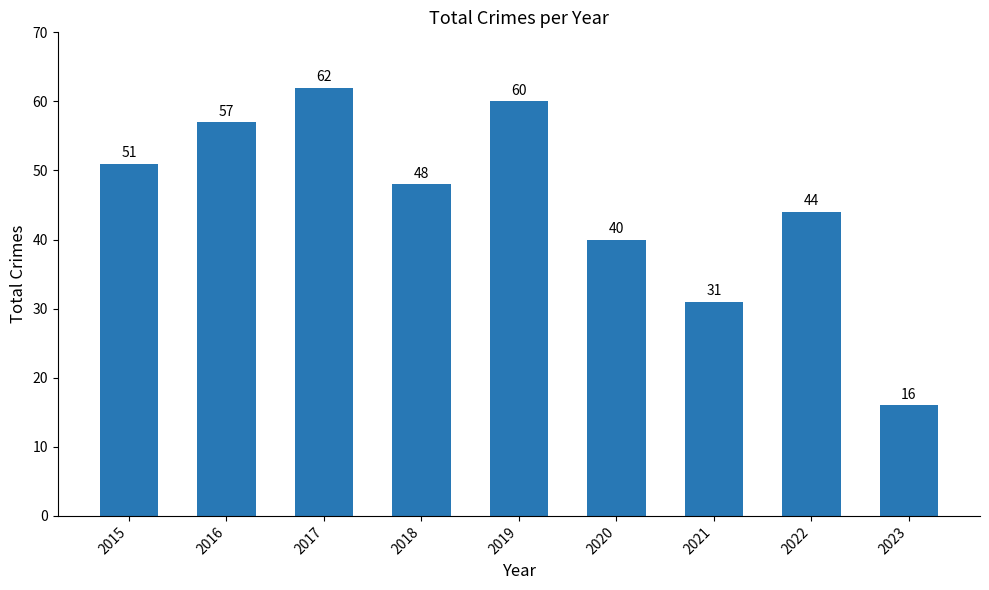

At which category does the chart reach its peak across all series?

2017